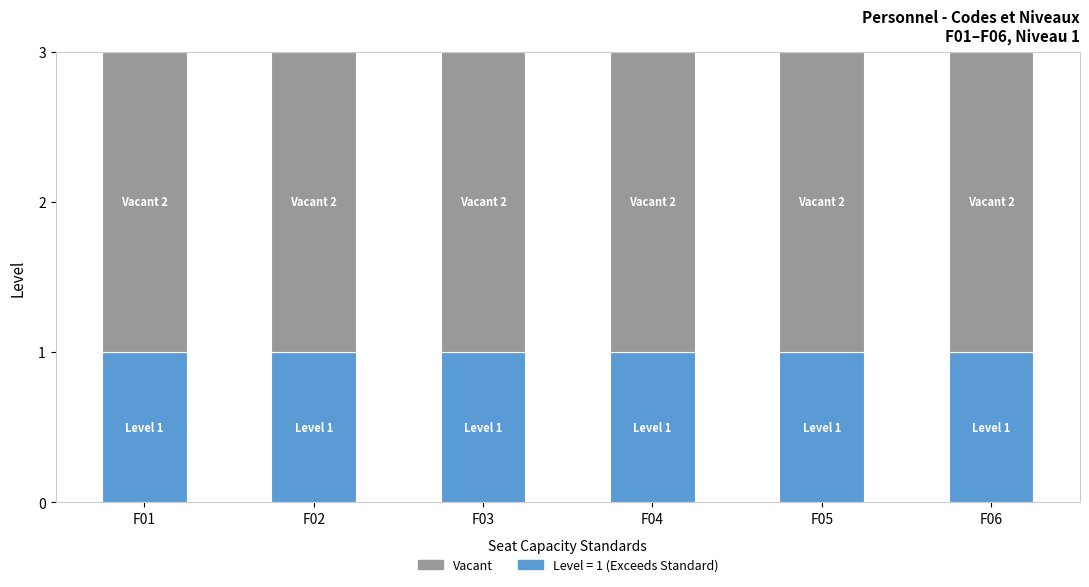

What is the total value across all series at F04?

3